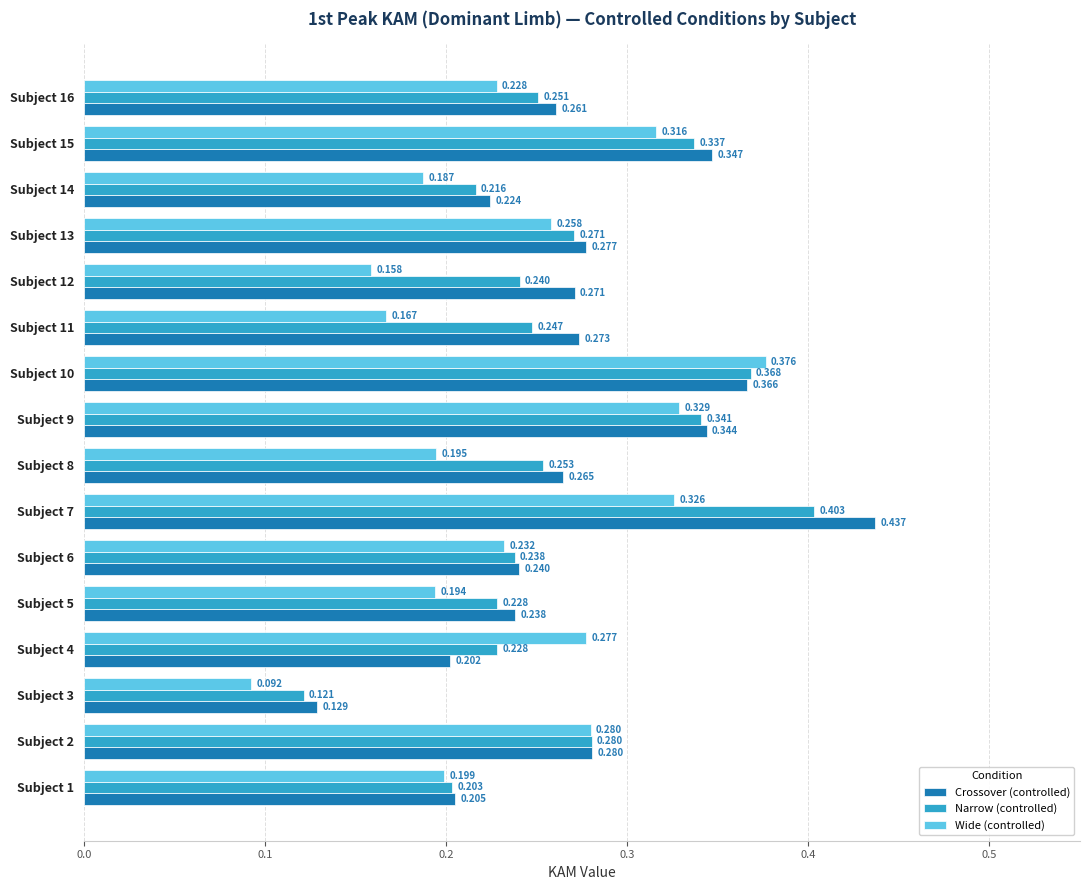

Which label corresponds to the smallest value in the chart?

Subject 3